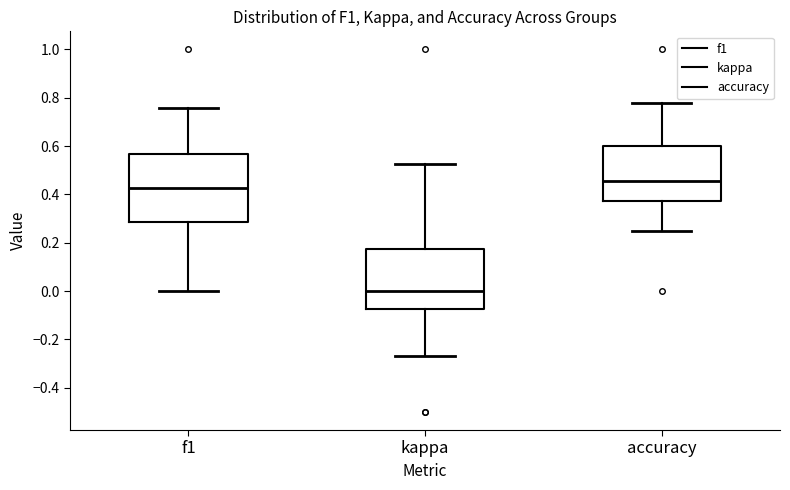

Where does the median line of the box for accuracy sit on the y-axis? The values are not printed on the chart, so give them approximately, as read against the axis.

0.46